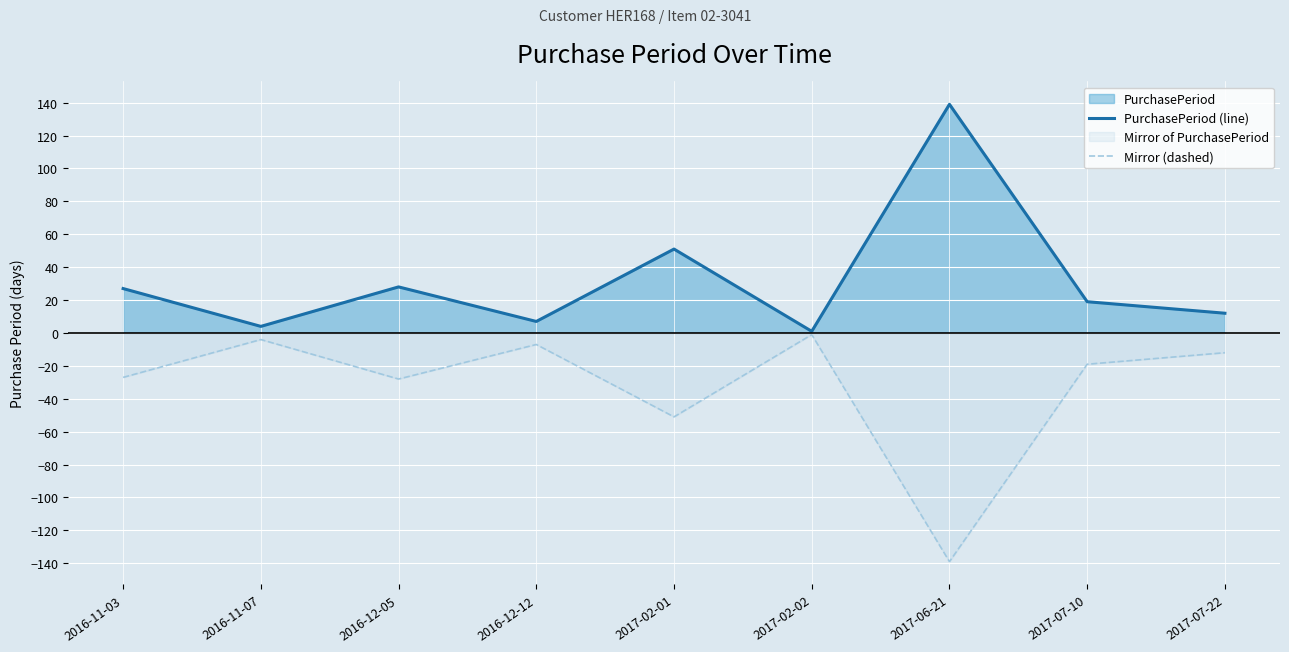

The value of Mirror (dashed) at 2016-12-05 is -14. True or false?

False